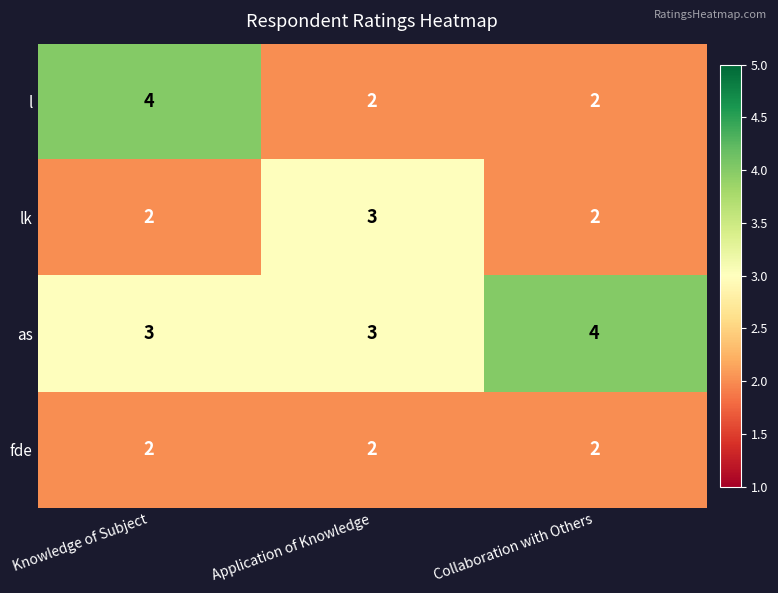

The value of fde at Collaboration with Others is 1. True or false?

False